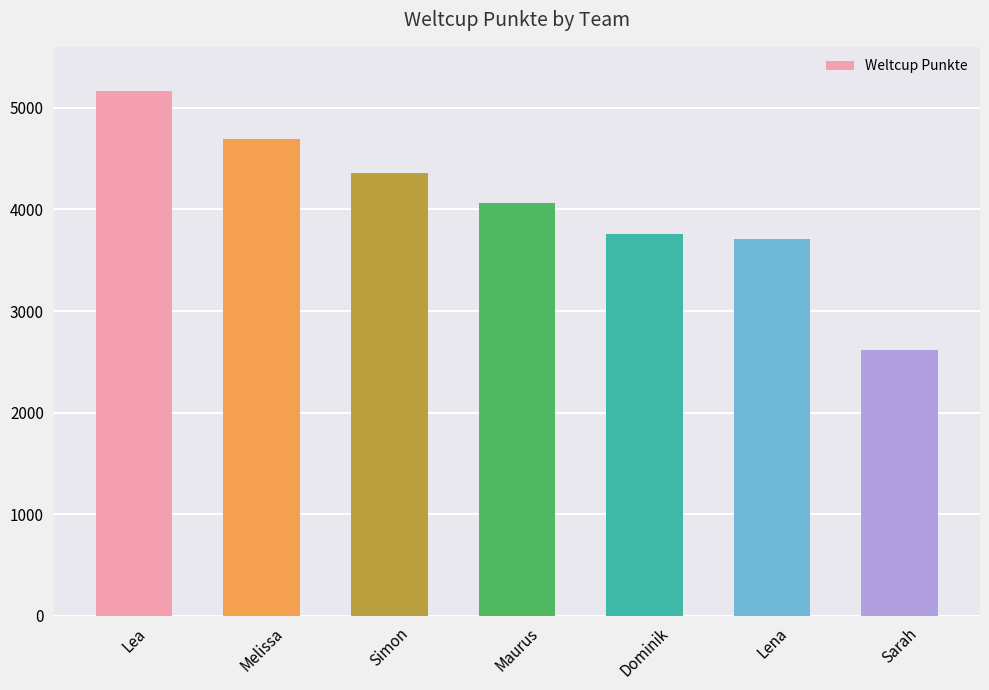

How many values are below 4067?

3